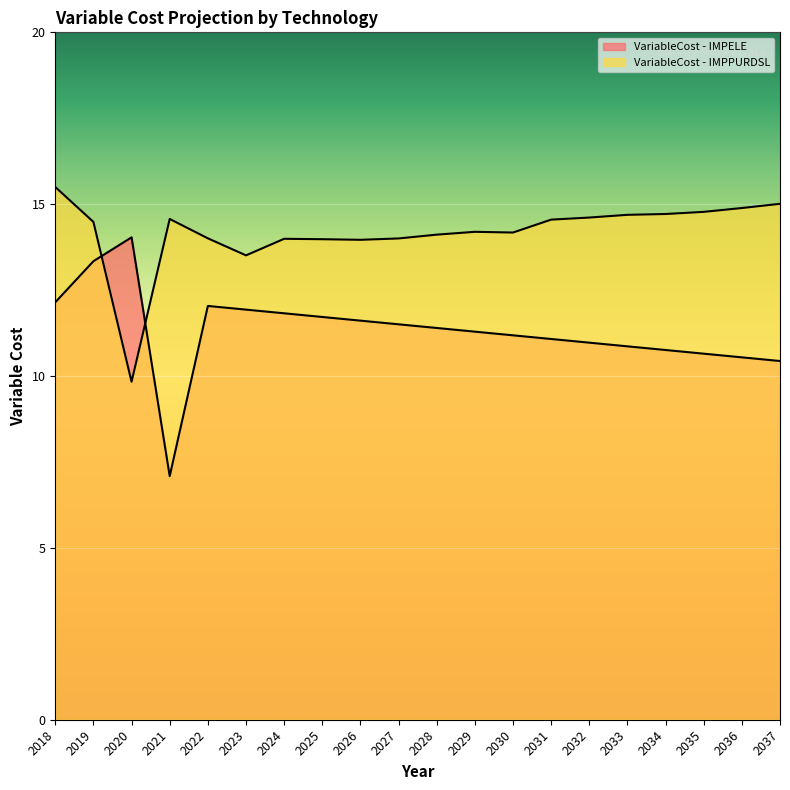

What is the sum of all VariableCost - IMPELE values?

226.4